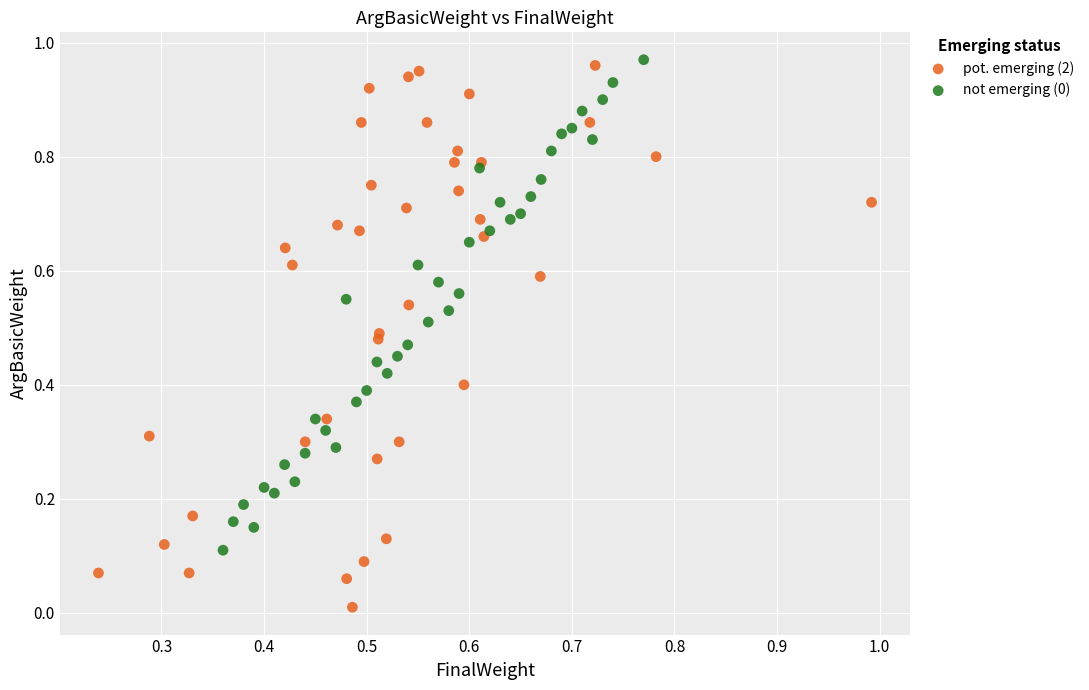

Which series contains the lowest Y value?

pot. emerging (2)